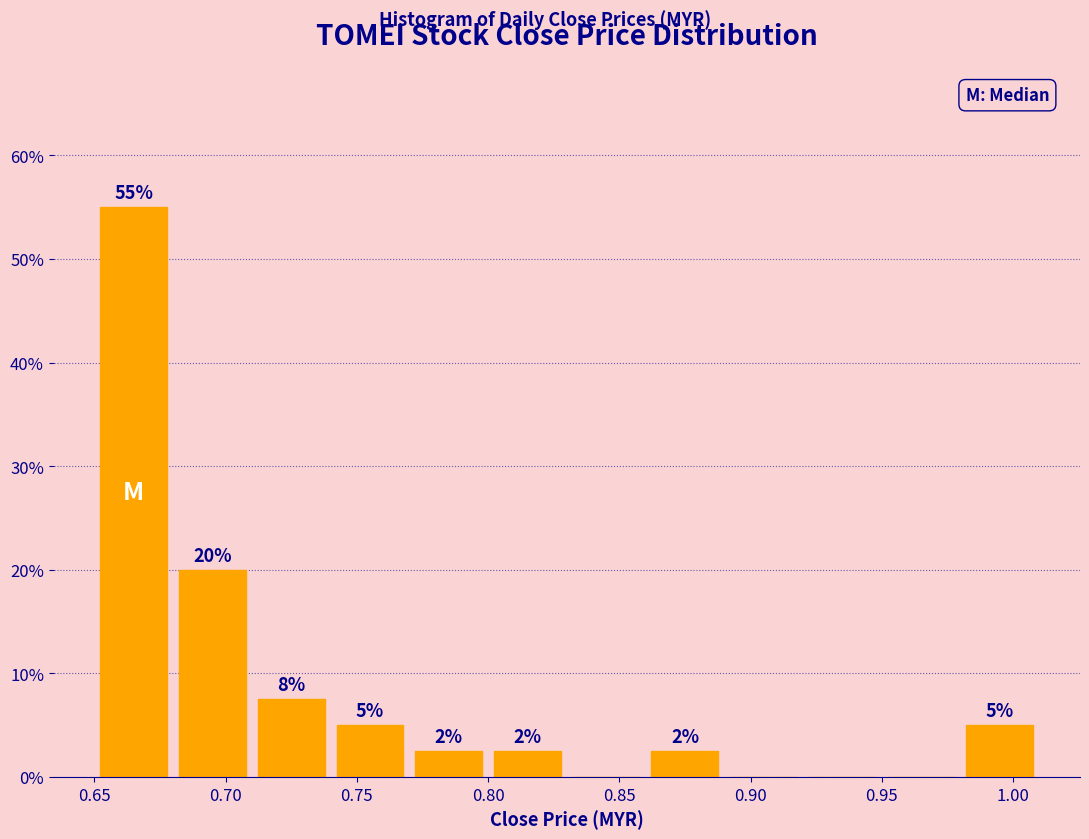

Which range on the x-axis has the tallest bar?

0.65 to 0.68